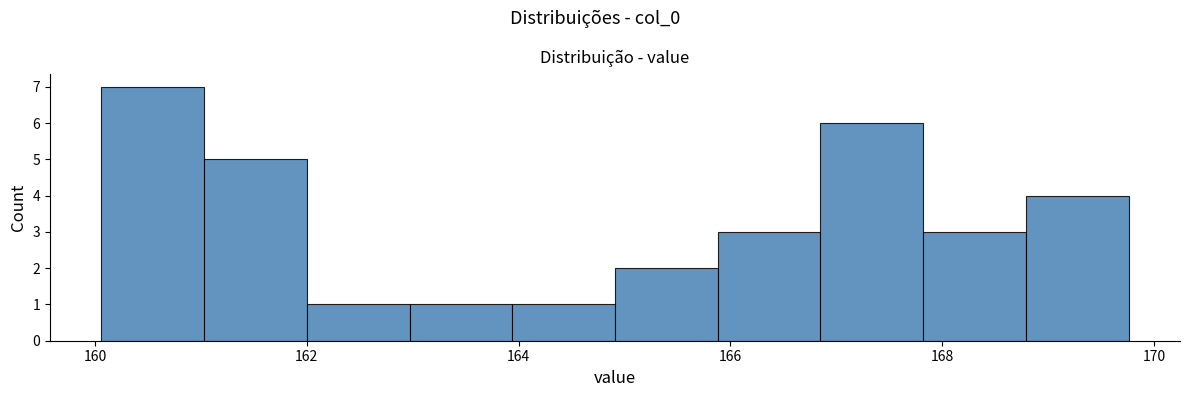

Reading left to right, list every bar in this chart as the range it spans on the x-axis followed by its height. Neither the bar edges nor the heights are printed on the chart, so give them approximately, as read against the axes.

160.0 to 161.0: 7
161.0 to 162.0: 5
162.0 to 163.0: 1
163.0 to 164.0: 1
164.0 to 165.0: 1
165.0 to 165.8: 2
165.8 to 166.8: 3
166.8 to 167.8: 6
167.8 to 168.8: 3
168.8 to 169.8: 4